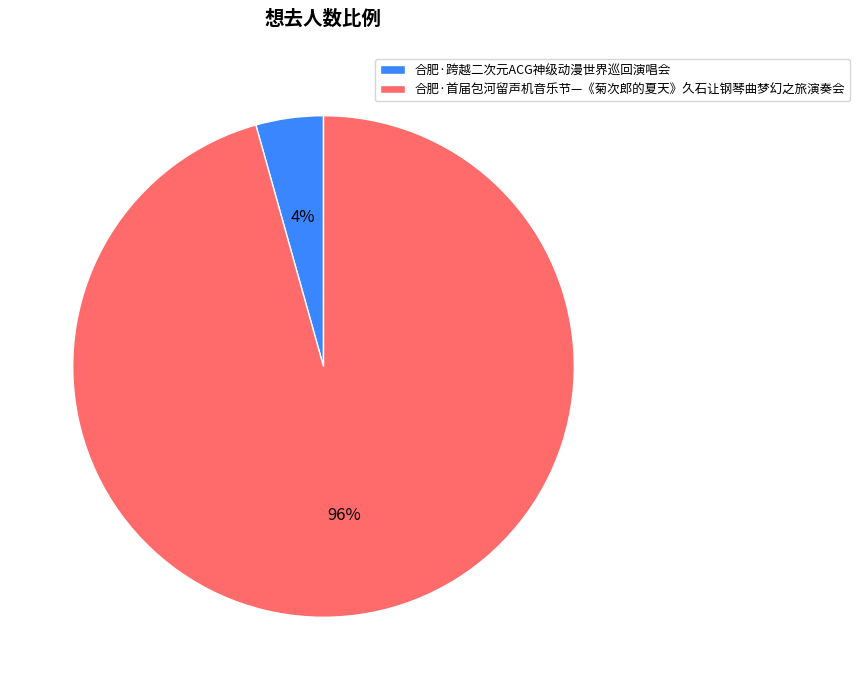

What is the largest slice in the pie chart?

合肥·首届包河留声机音乐节—《菊次郎的夏天》久石让钢琴曲梦幻之旅演奏会